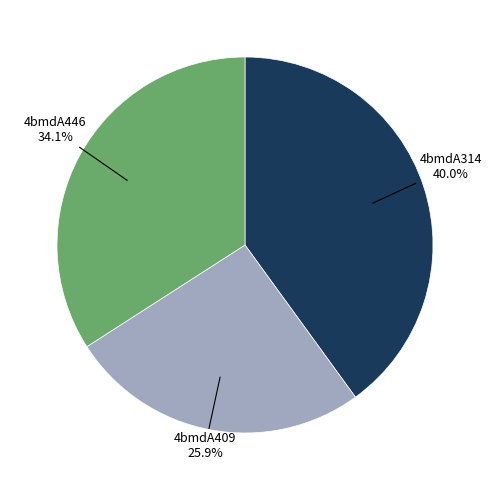

To the nearest percent, what is the average slice percentage?

33%